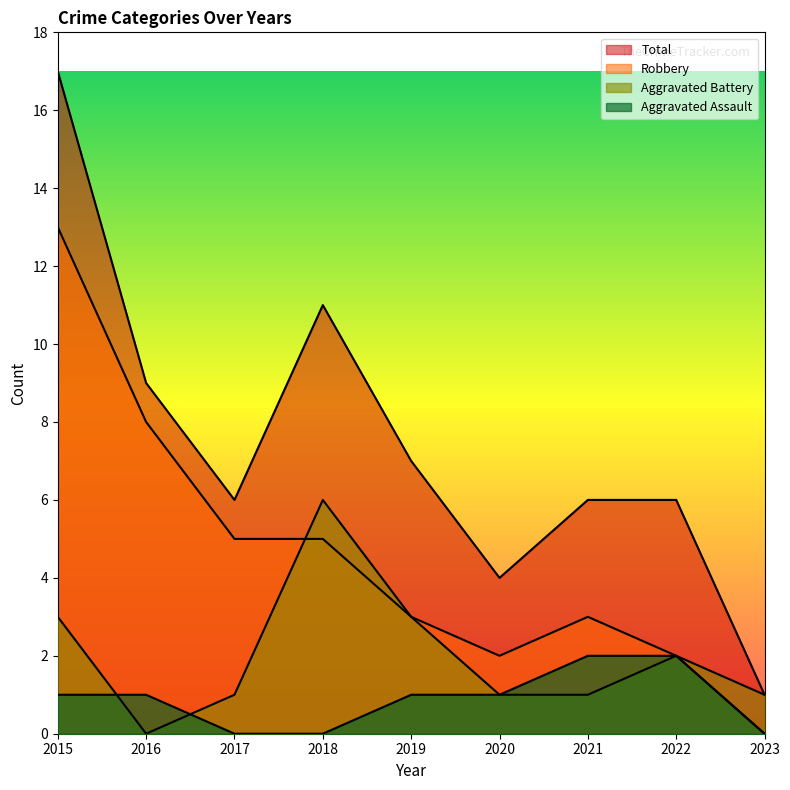

Count the number of categories in the chart.

9